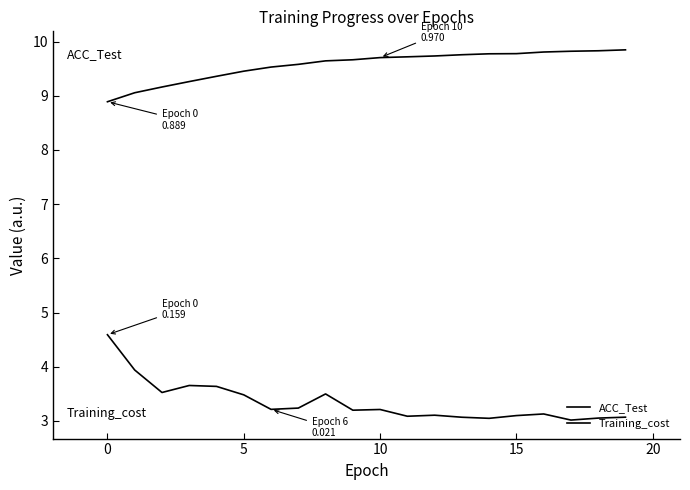

Does the chart display data point markers on the line(s)?

No